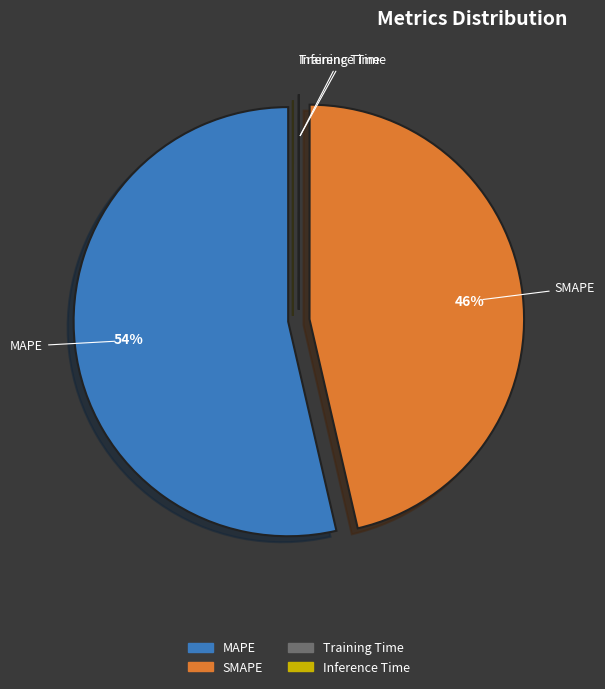

Between MAPE and SMAPE, which is larger?

MAPE